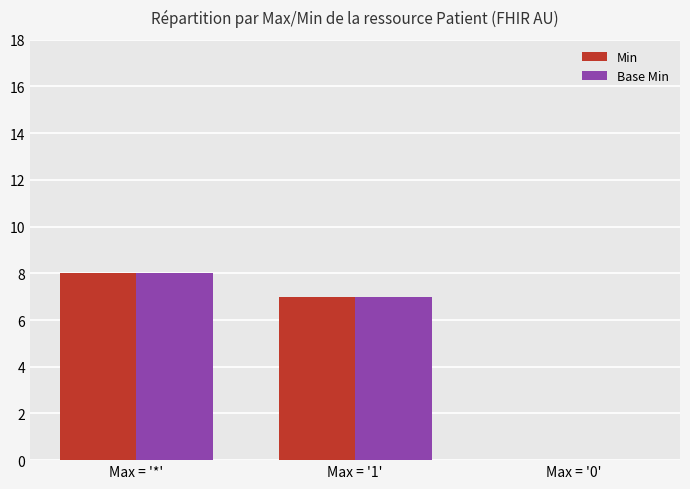

Does the chart contain stacked bars?

No